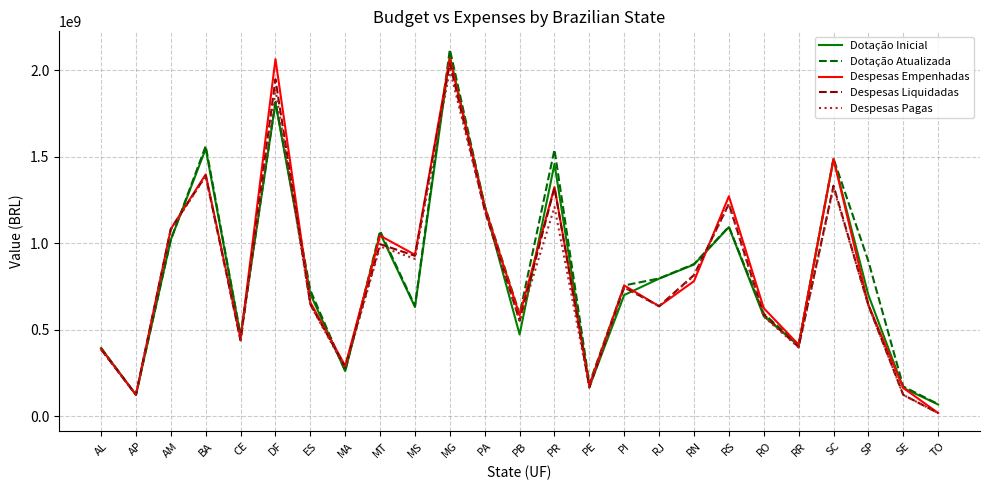

What position from the right is AP?

24